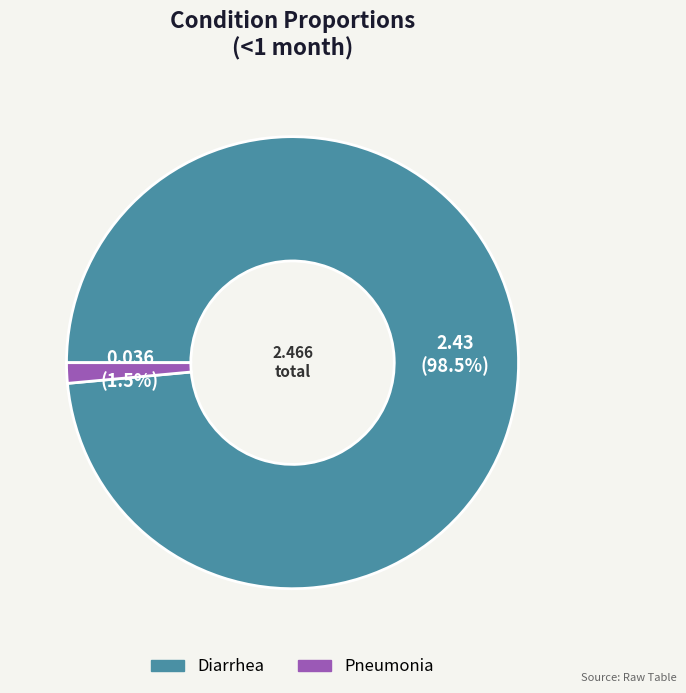

To the nearest percent, what is the difference between the Diarrhea and Pneumonia slice percentages?

97%